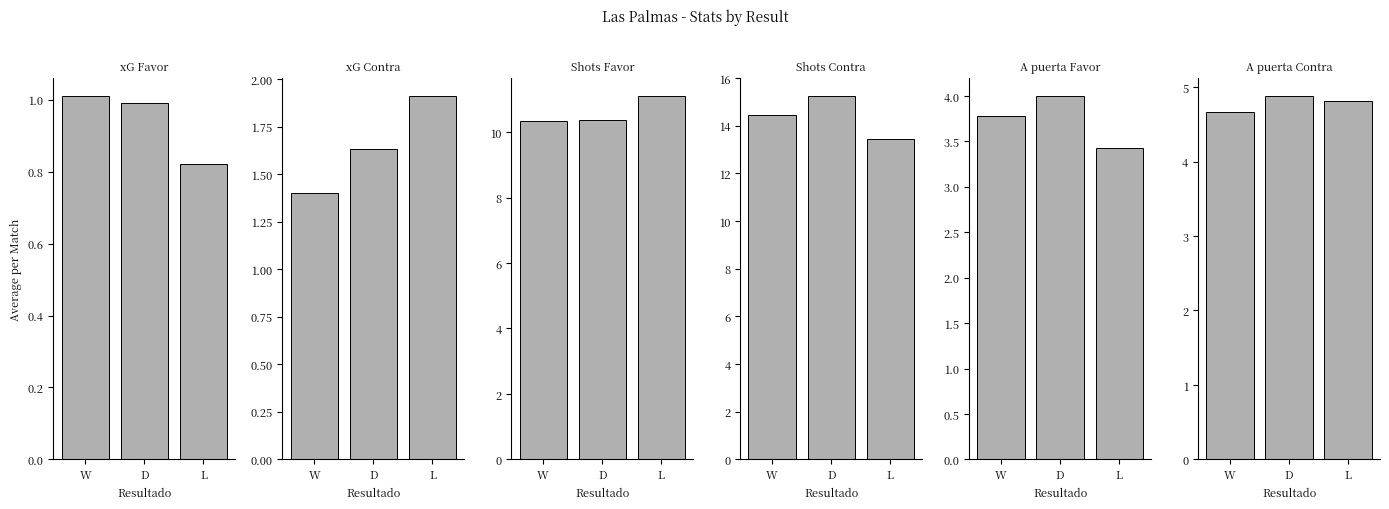

Which series changed the most between W and L?

Shots Contra